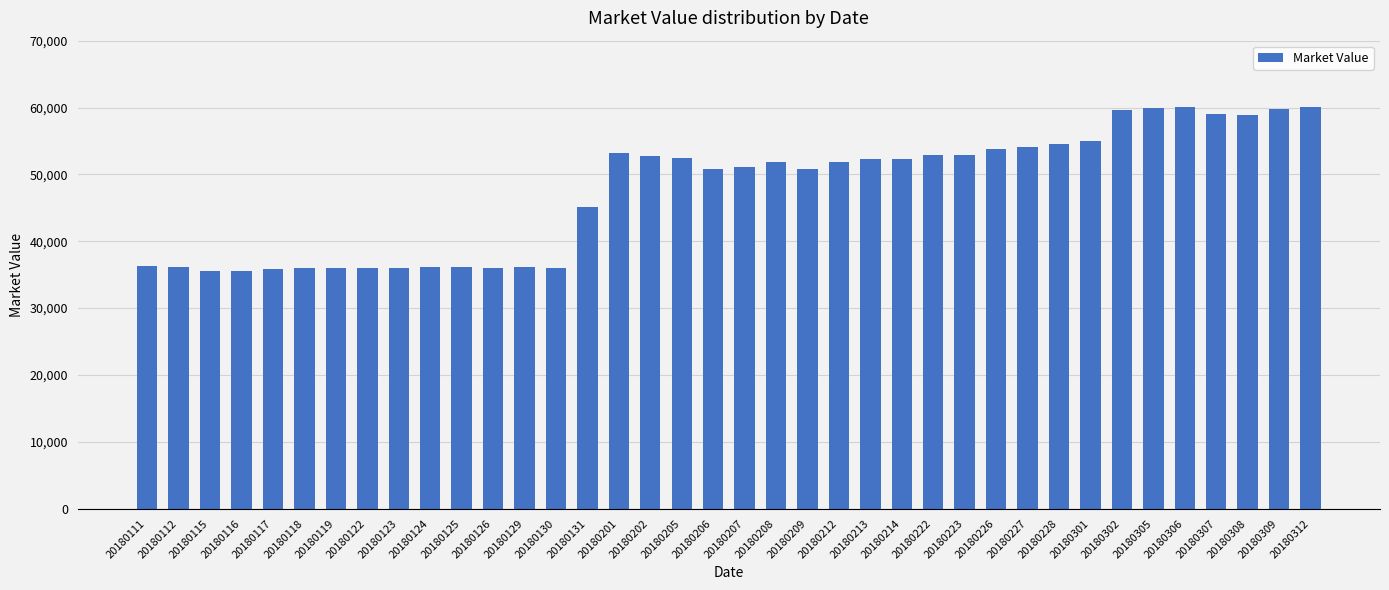

The chart shows a value of 64456.6 at 20180122. True or false?

False